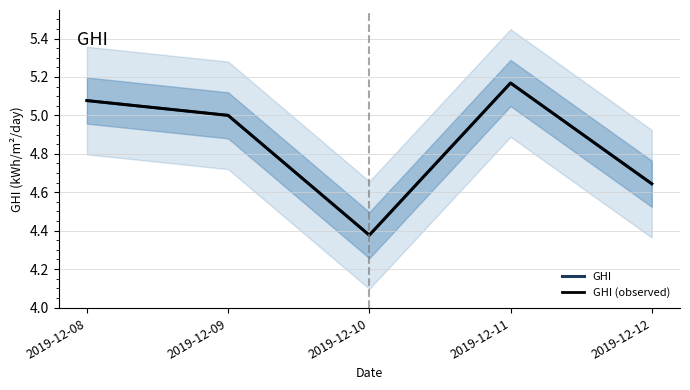

What is the approximate value of GHI (observed) at 2019-12-08?

5.1